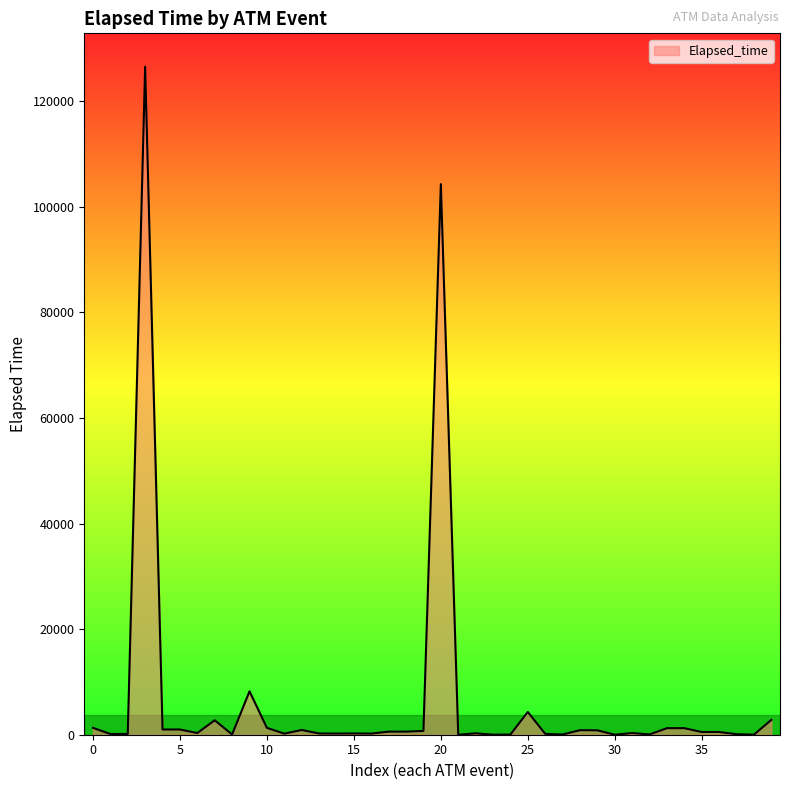

What is the difference between the maximum and minimum values?

126520